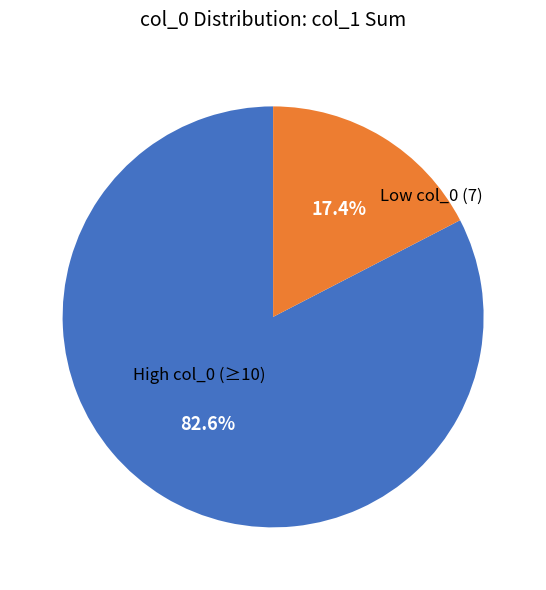

Rank the categories by value from lowest to highest.

Low col_0 (7), High col_0 (≥10)